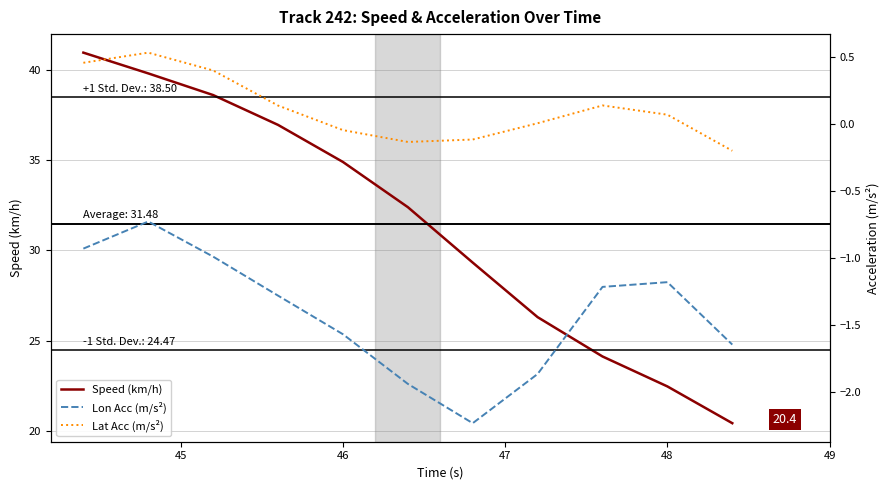

What is the lowest value of the Lat Acc (m/s²) series?

-0.2